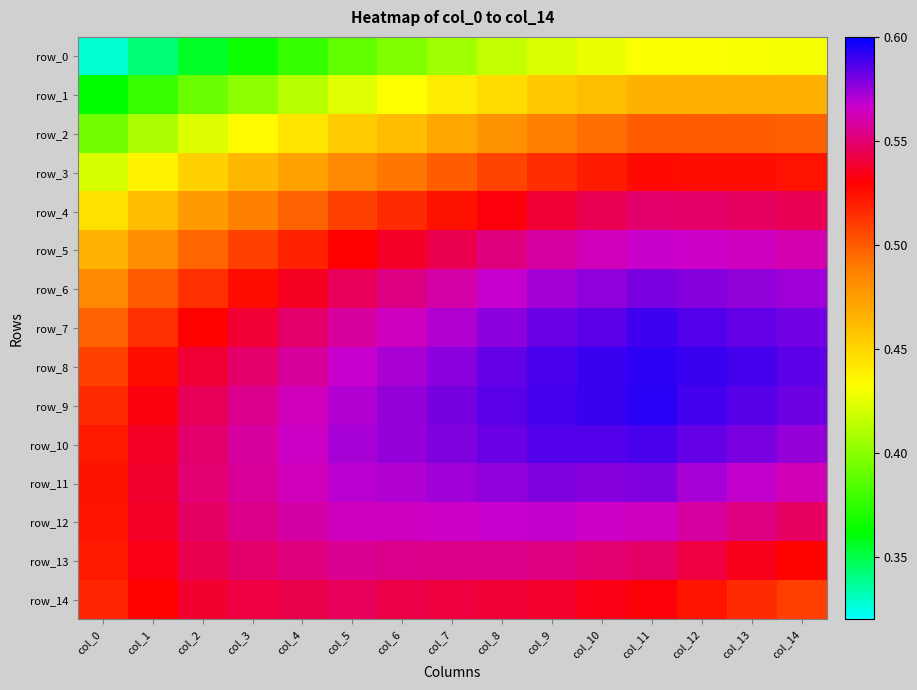

Reading right to left, what are all the values shown in this chart?

row_0: 0.4	0.4	0.4	0.4	0.4	0.4	0.4	0.4	0.4	0.4	0.4	0.4	0.4	0.3	0.3
row_1: 0.5	0.5	0.5	0.5	0.5	0.5	0.4	0.4	0.4	0.4	0.4	0.4	0.4	0.4	0.4
row_2: 0.5	0.5	0.5	0.5	0.5	0.5	0.5	0.5	0.5	0.5	0.4	0.4	0.4	0.4	0.4
row_3: 0.5	0.5	0.5	0.5	0.5	0.5	0.5	0.5	0.5	0.5	0.5	0.5	0.5	0.4	0.4
row_4: 0.5	0.5	0.5	0.5	0.5	0.5	0.5	0.5	0.5	0.5	0.5	0.5	0.5	0.5	0.4
row_5: 0.6	0.6	0.6	0.6	0.6	0.6	0.6	0.5	0.5	0.5	0.5	0.5	0.5	0.5	0.5
row_6: 0.6	0.6	0.6	0.6	0.6	0.6	0.6	0.6	0.6	0.5	0.5	0.5	0.5	0.5	0.5
row_7: 0.6	0.6	0.6	0.6	0.6	0.6	0.6	0.6	0.6	0.6	0.5	0.5	0.5	0.5	0.5
row_8: 0.6	0.6	0.6	0.6	0.6	0.6	0.6	0.6	0.6	0.6	0.6	0.5	0.5	0.5	0.5
row_9: 0.6	0.6	0.6	0.6	0.6	0.6	0.6	0.6	0.6	0.6	0.6	0.6	0.5	0.5	0.5
row_10: 0.6	0.6	0.6	0.6	0.6	0.6	0.6	0.6	0.6	0.6	0.6	0.6	0.5	0.5	0.5
row_11: 0.6	0.6	0.6	0.6	0.6	0.6	0.6	0.6	0.6	0.6	0.6	0.6	0.6	0.5	0.5
row_12: 0.5	0.6	0.6	0.6	0.6	0.6	0.6	0.6	0.6	0.6	0.6	0.6	0.5	0.5	0.5
row_13: 0.5	0.5	0.5	0.5	0.6	0.6	0.6	0.6	0.6	0.6	0.6	0.5	0.5	0.5	0.5
row_14: 0.5	0.5	0.5	0.5	0.5	0.5	0.5	0.5	0.5	0.5	0.5	0.5	0.5	0.5	0.5